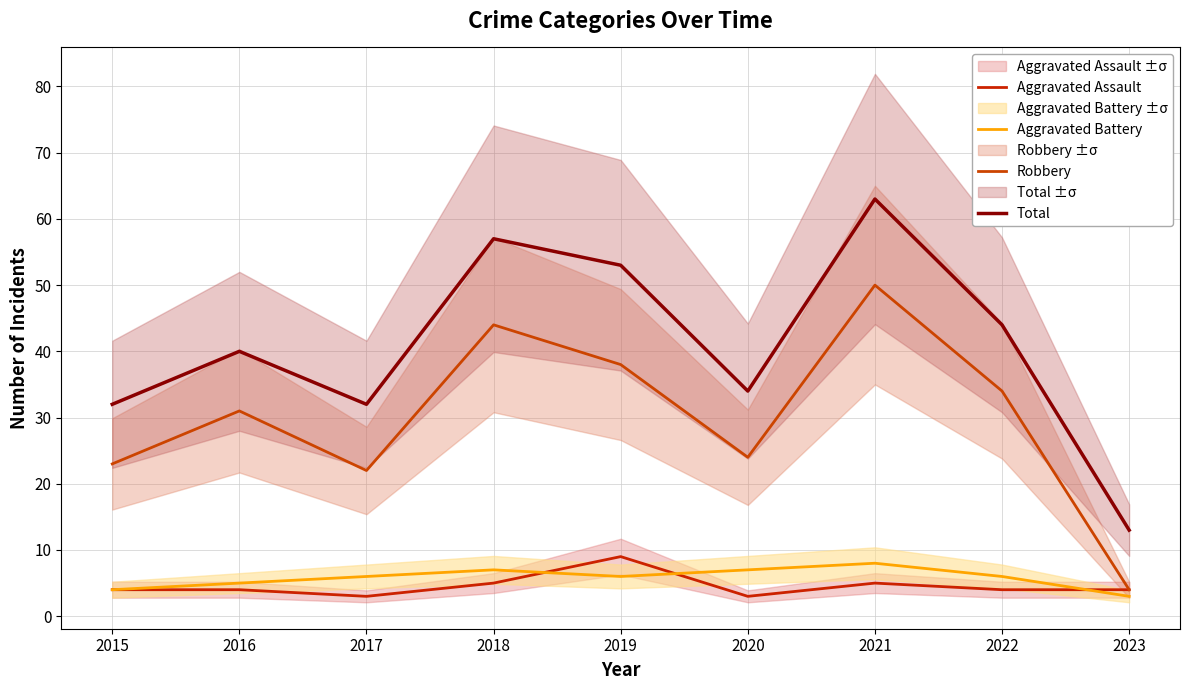

What is the sum of the Aggravated Battery values at 2018 and 2017?

13